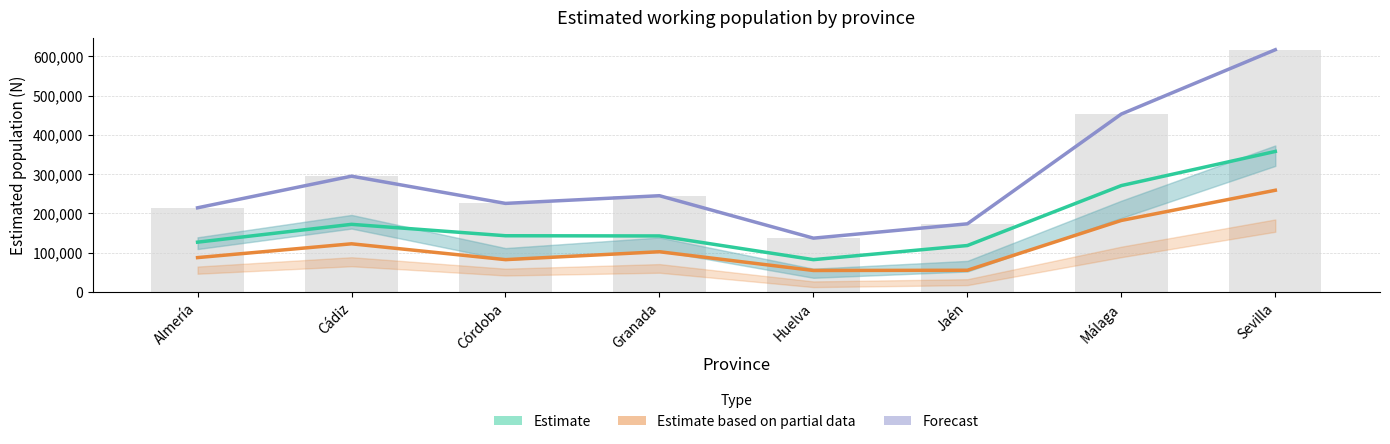

The value of Estimate (Hombre) at Málaga is 138881. True or false?

False